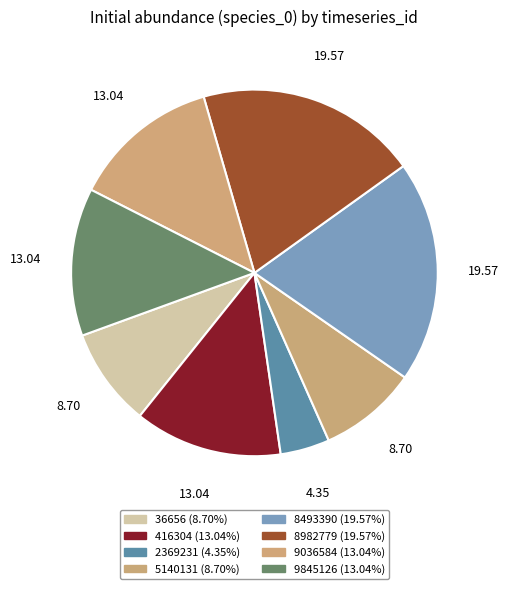

How many segments does this pie chart have?

8